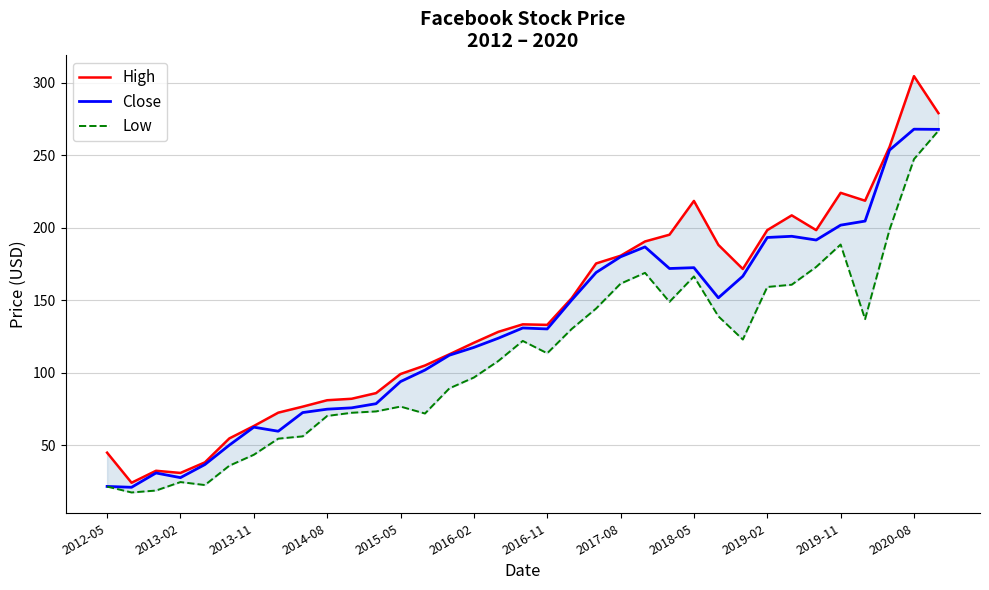

At how many categories does at least one series exceed 124?

19